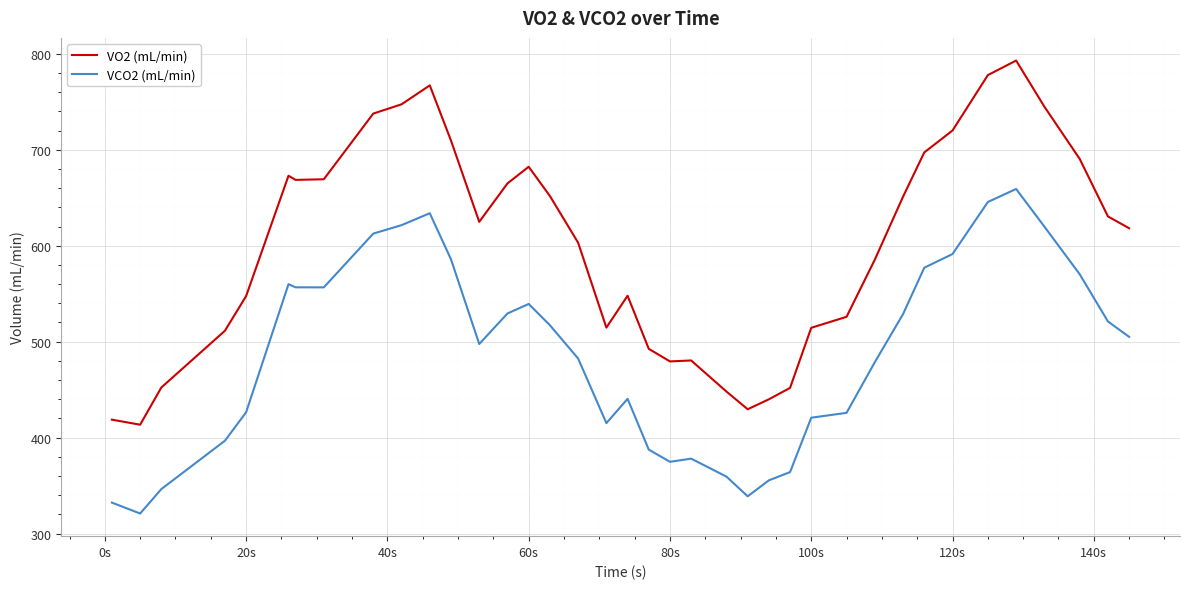

Is this an area chart (filled region under the line)?

No